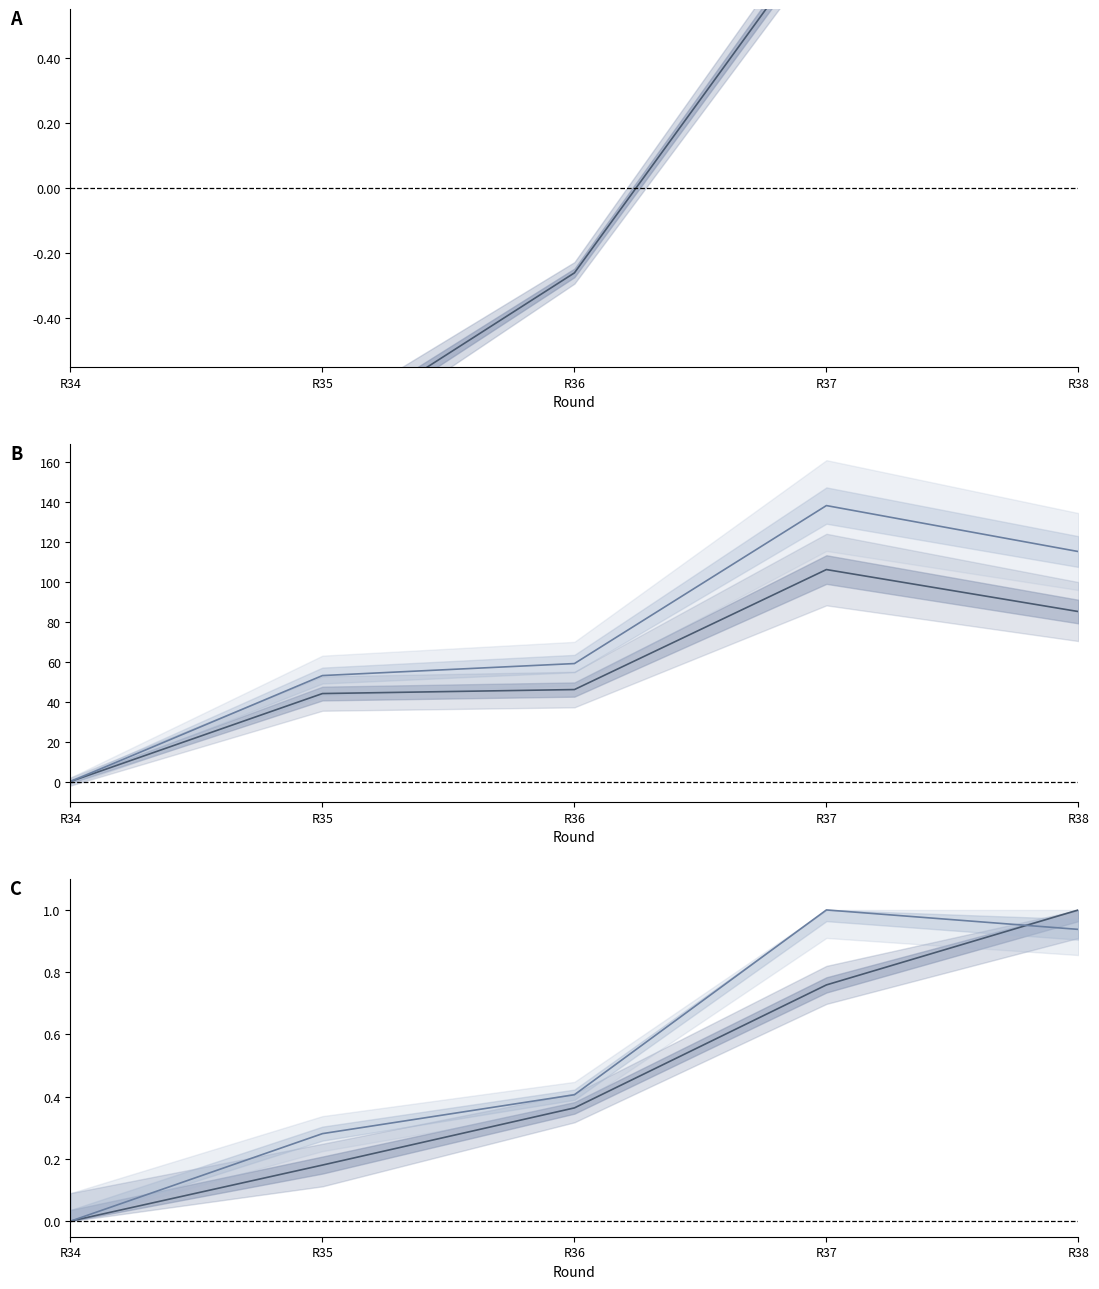

How many data points in transfers_in are above 59?

2